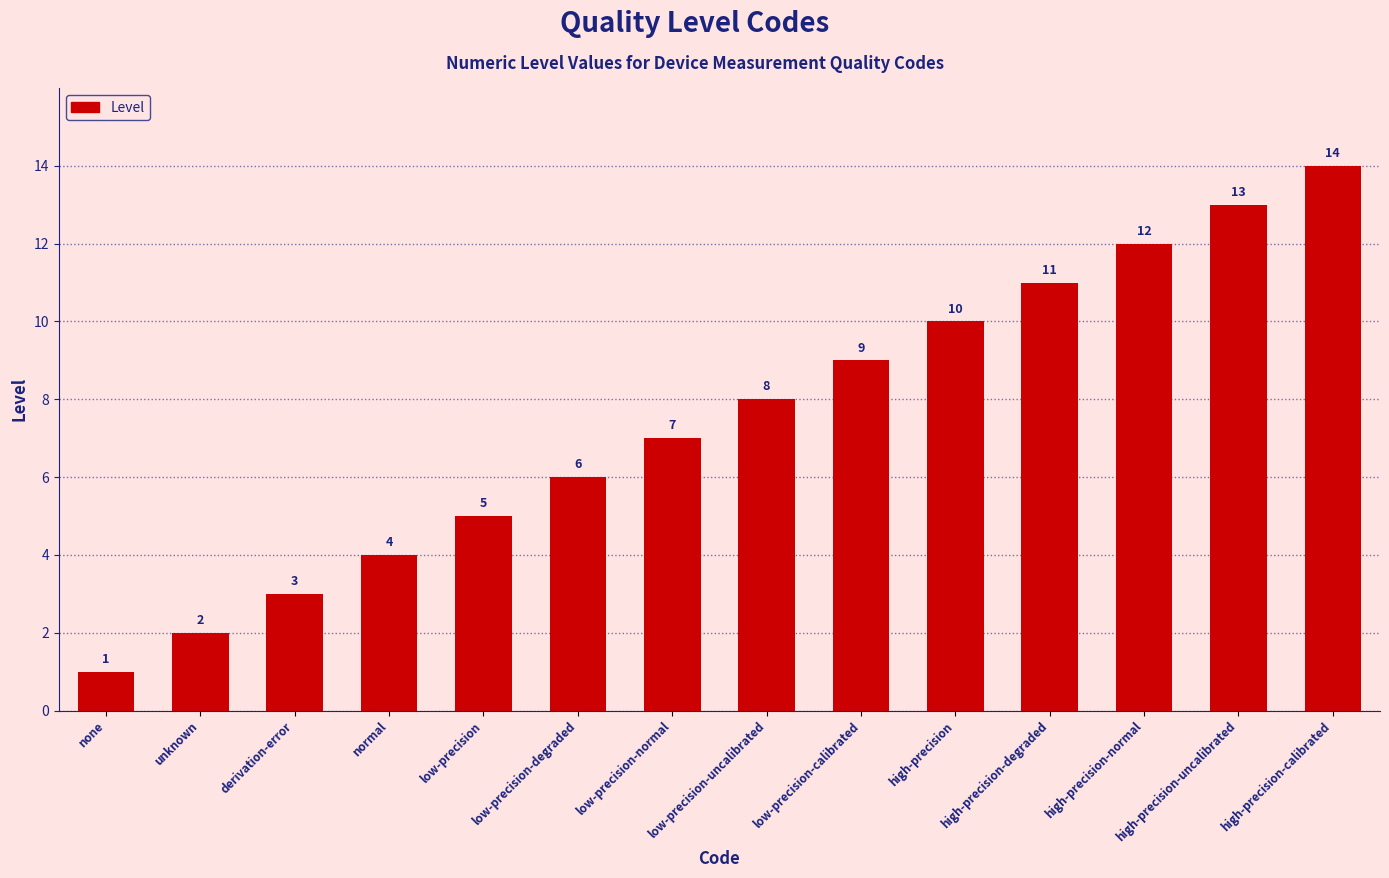

Reading left to right, list all the values displayed in this chart.

none=1	unknown=2	derivation-error=3	normal=4	low-precision=5	low-precision-degraded=6	low-precision-normal=7	low-precision-uncalibrated=8	low-precision-calibrated=9	high-precision=10	high-precision-degraded=11	high-precision-normal=12	high-precision-uncalibrated=13	high-precision-calibrated=14